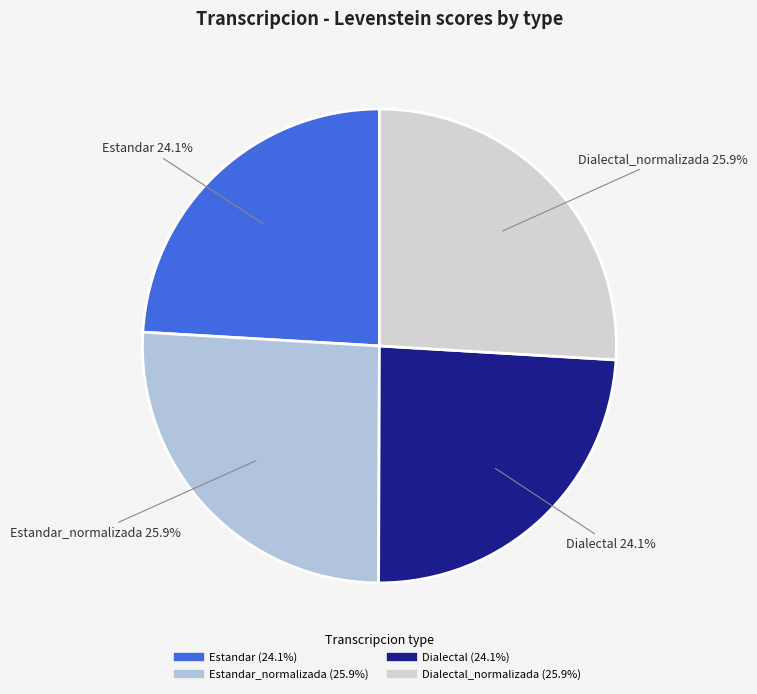

Is there a majority slice in this chart?

No